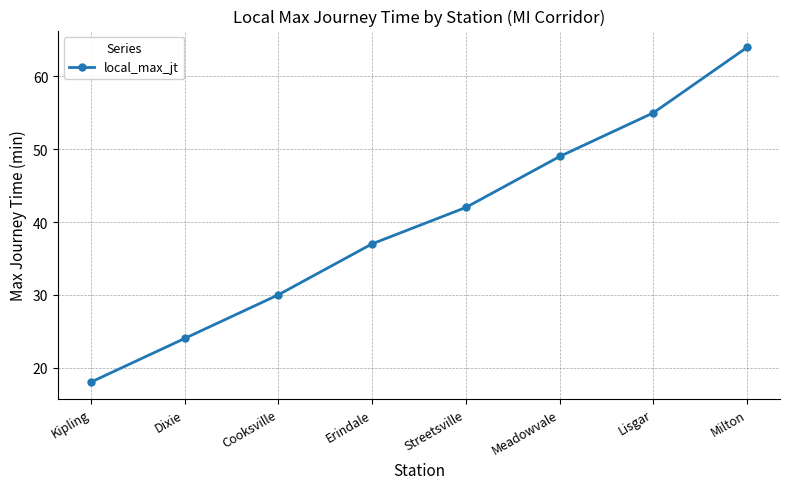

What is the difference between the maximum and minimum values?

46